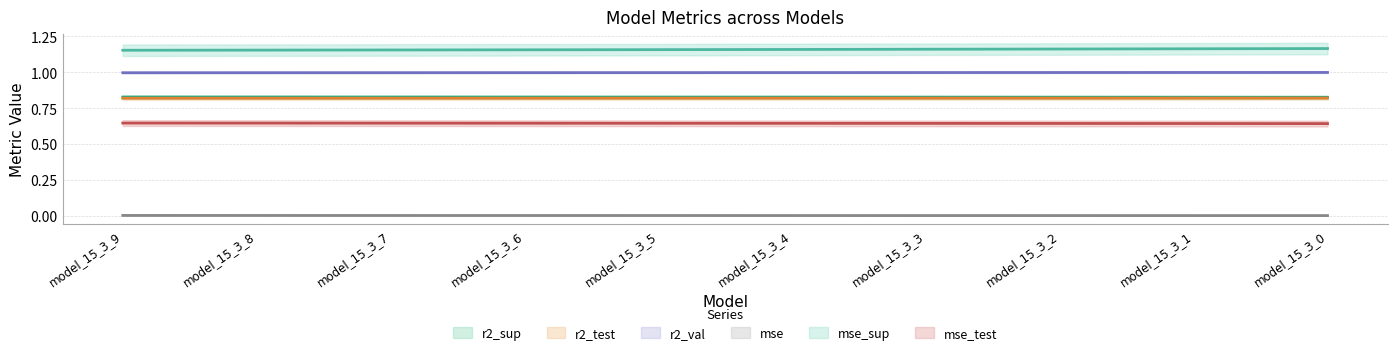

True or false: r2_sup has a value of 1.2 at model_15_3_8.

True